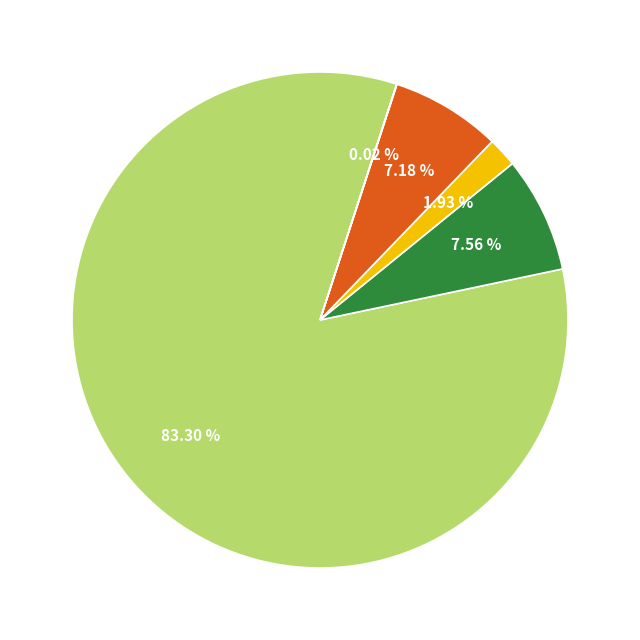

Does any single category account for the majority?

Yes